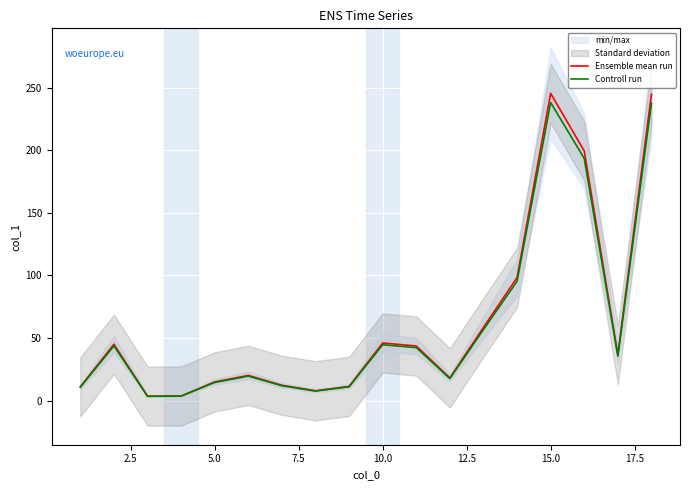

What is the average value of the Controll run series?

60.4